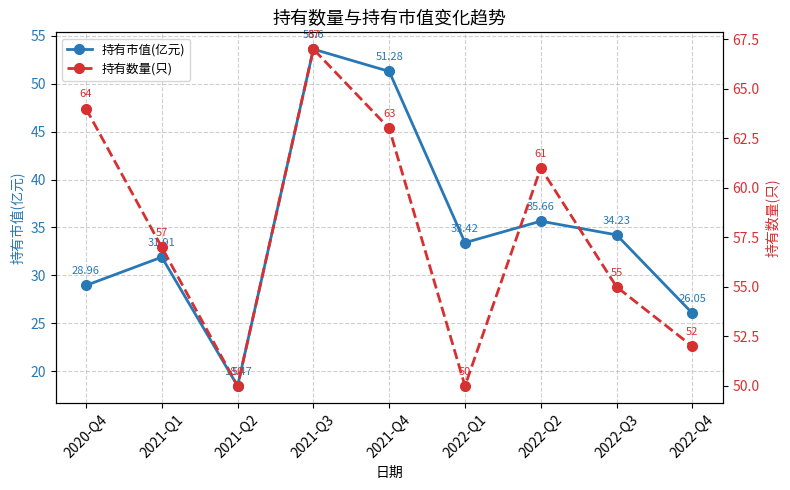

Where does the 持有市值(亿元) series first go above 33?

2021-Q3